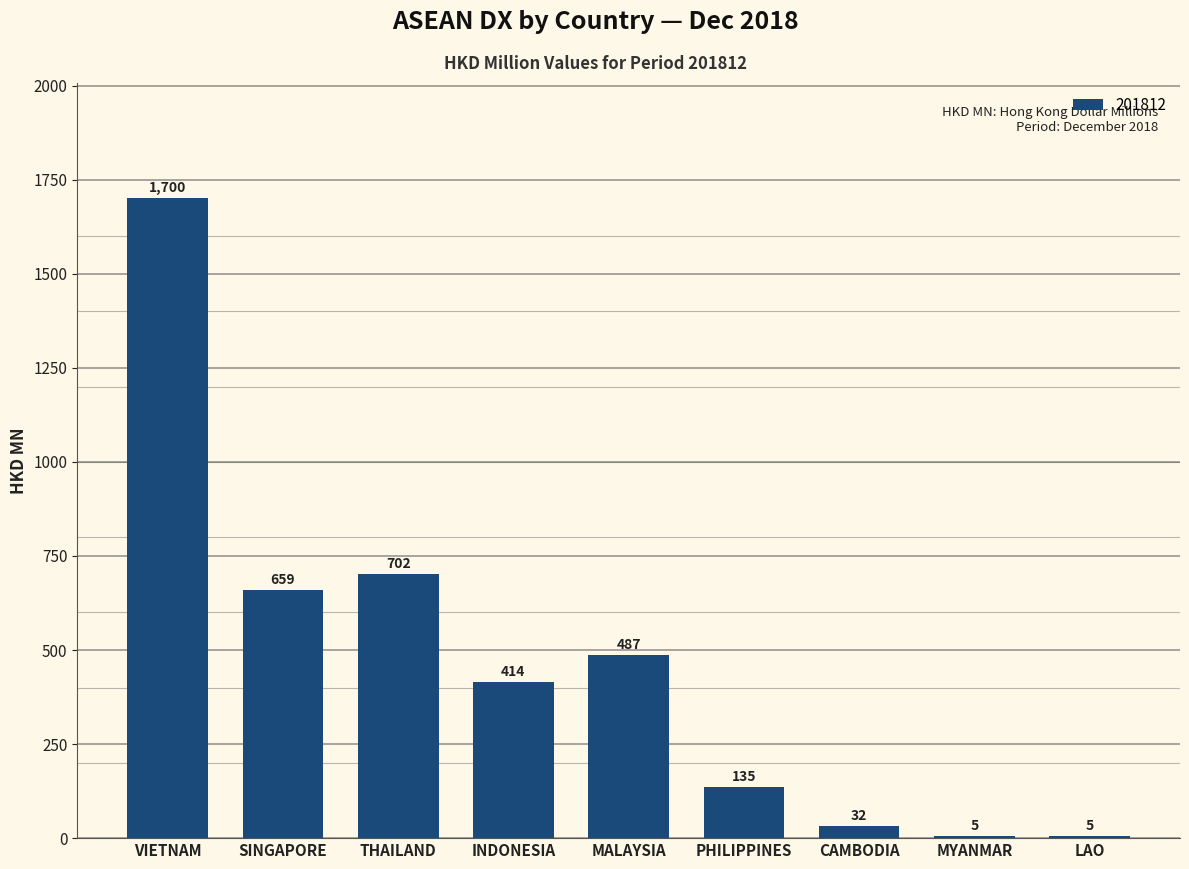

Between THAILAND and MYANMAR, which is larger?

THAILAND